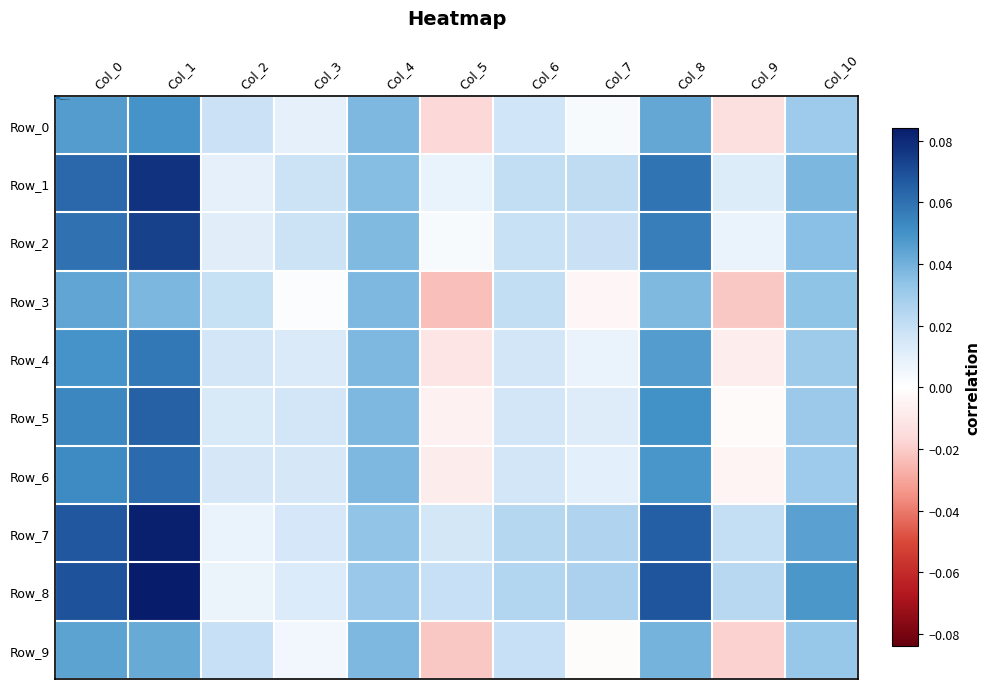

At which category is the sum across all series the highest?

Col_1